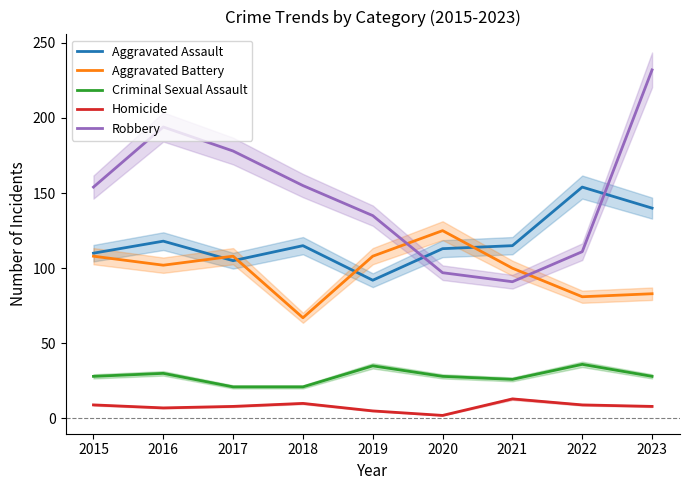

Reading left to right, extract all data points from this chart.

Aggravated Assault: 2015=110	2016=118	2017=105	2018=115	2019=92	2020=113	2021=115	2022=154	2023=140
Aggravated Battery: 2015=108	2016=102	2017=108	2018=67	2019=108	2020=125	2021=100	2022=81	2023=83
Criminal Sexual Assault: 2015=28	2016=30	2017=21	2018=21	2019=35	2020=28	2021=26	2022=36	2023=28
Homicide: 2015=9	2016=7	2017=8	2018=10	2019=5	2020=2	2021=13	2022=9	2023=8
Robbery: 2015=154	2016=194	2017=178	2018=155	2019=135	2020=97	2021=91	2022=111	2023=232